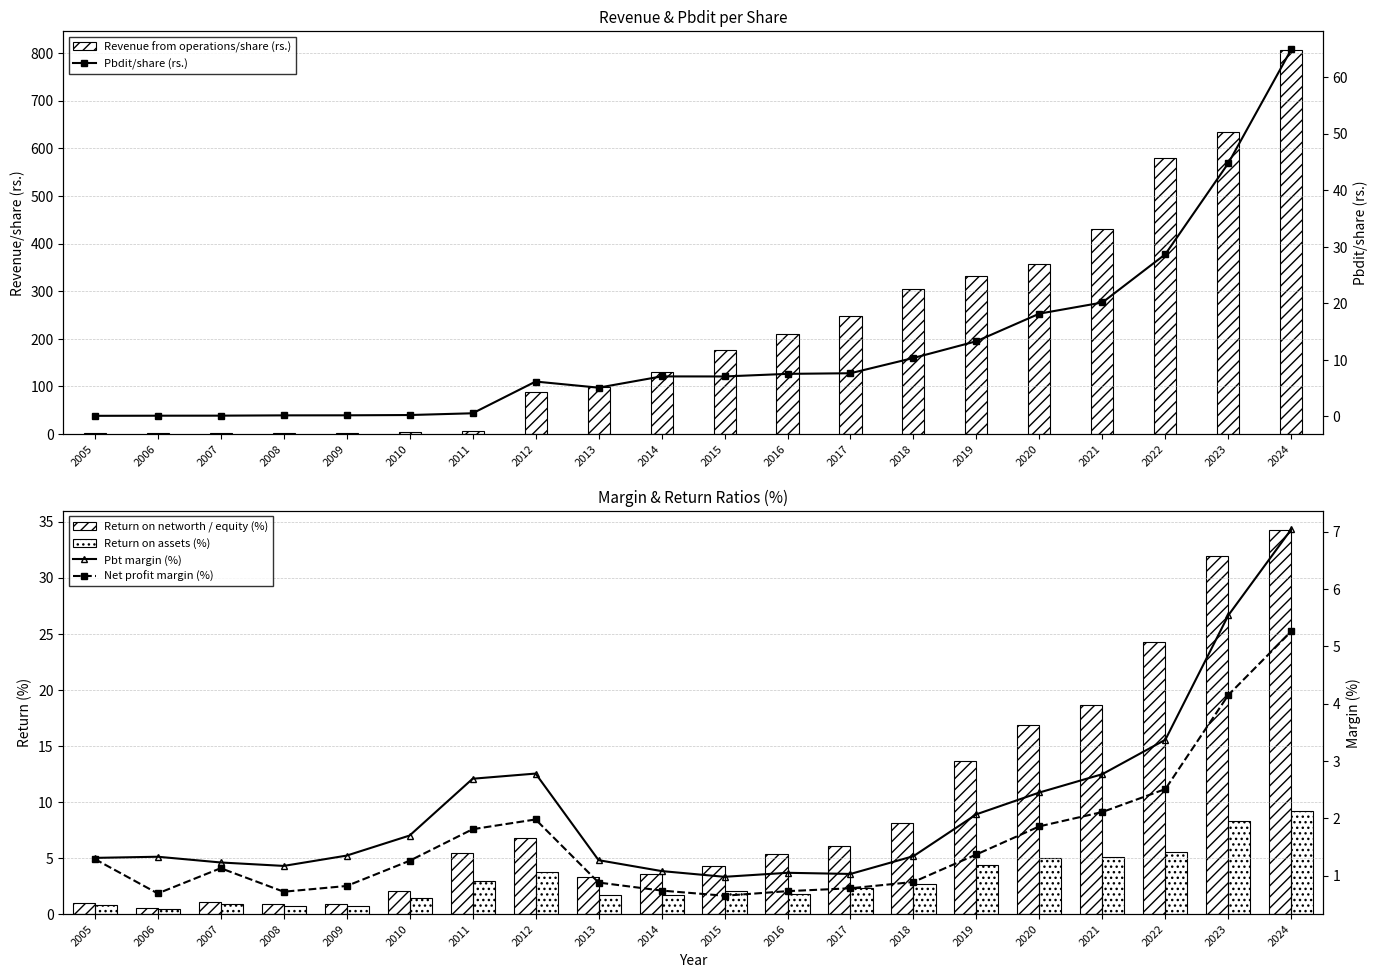

At 2010, list the series in order from smallest to largest.

Pbdit/share (rs.), Net profit margin (%), Return on assets (%), Pbt margin (%), Return on networth / equity (%), Revenue from operations/share (rs.)